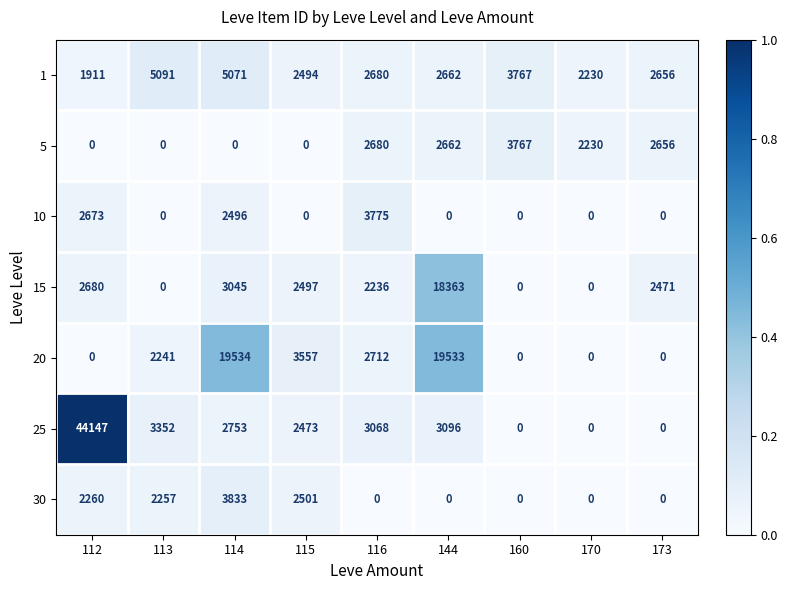

Which series has the largest total across all categories?

25